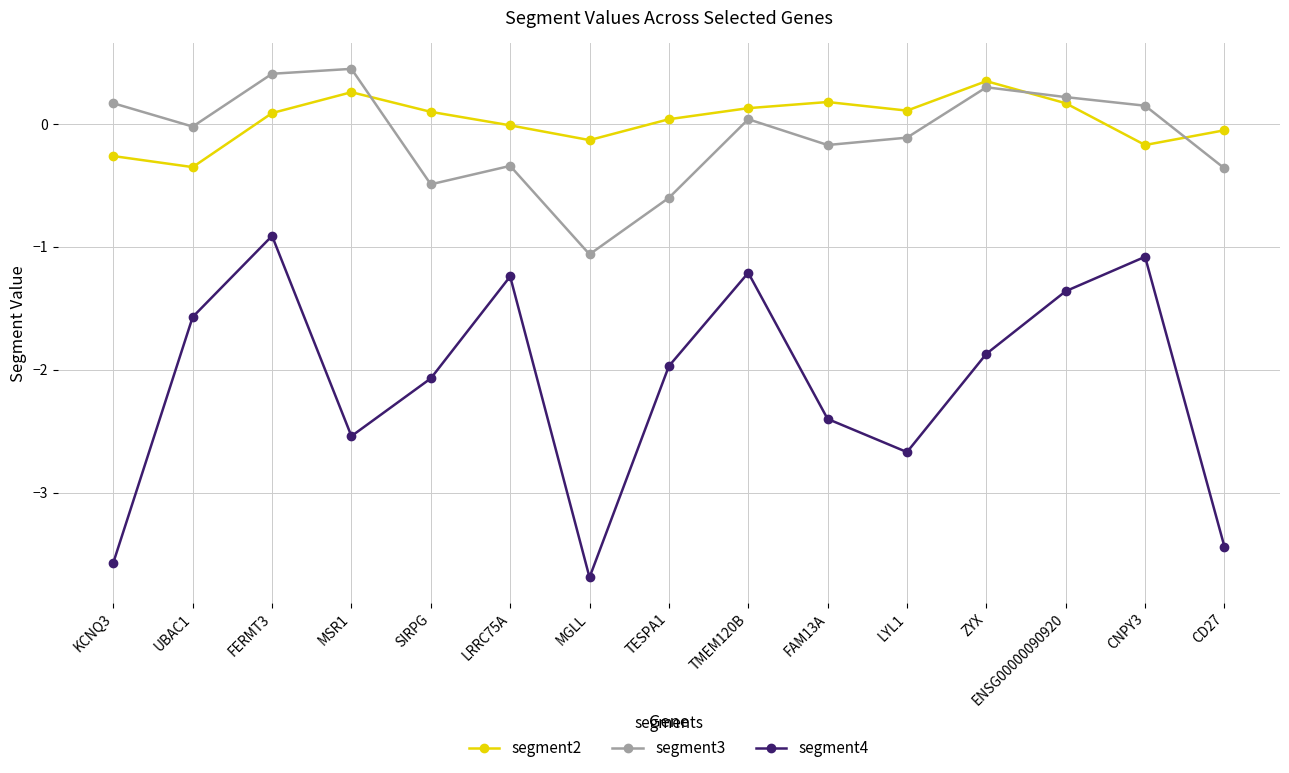

Where is the first local maximum for segment3?

MSR1